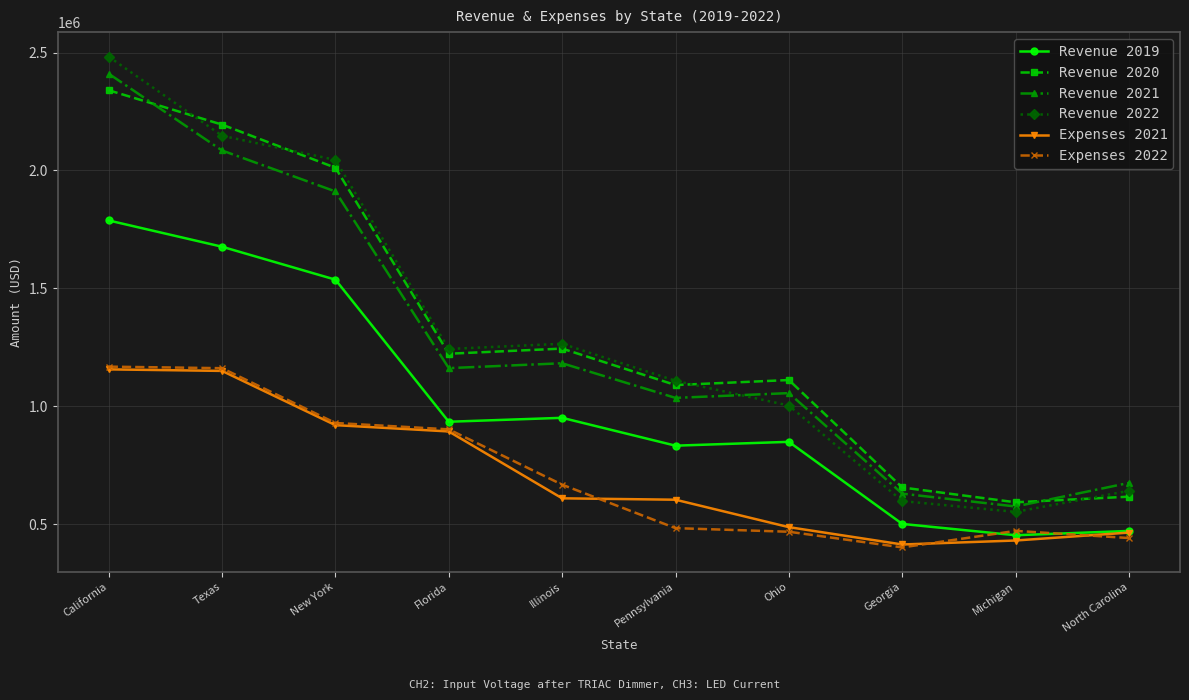

True or false: Revenue 2021 has more than 2 points higher than both neighbors.

False